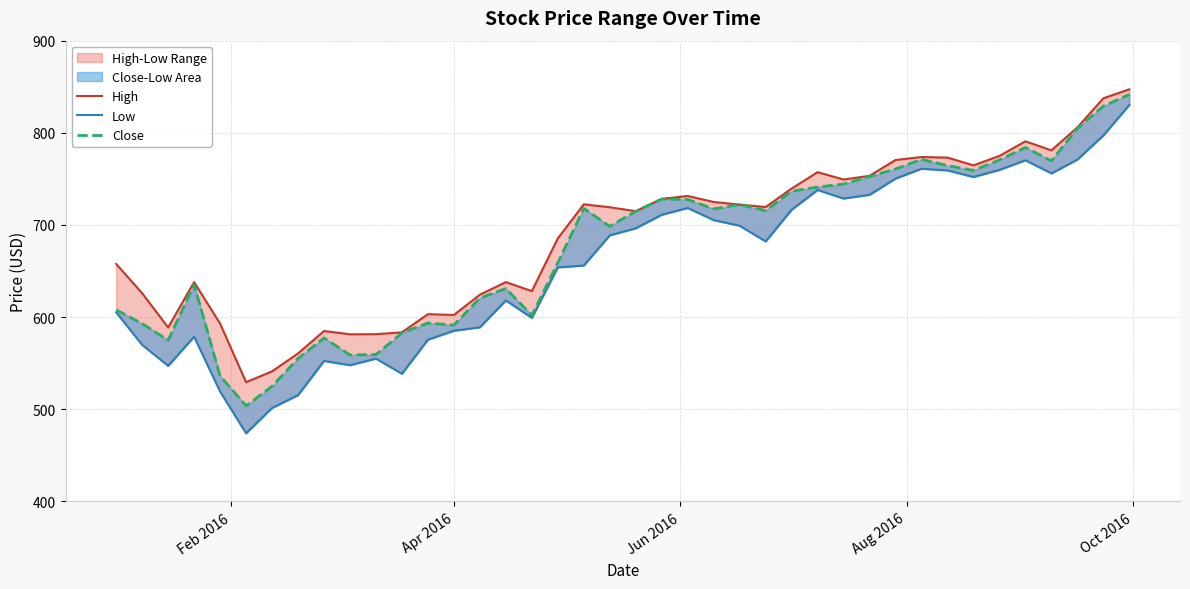

Rank the series by their average value, from highest to lowest.

High, Close, Low